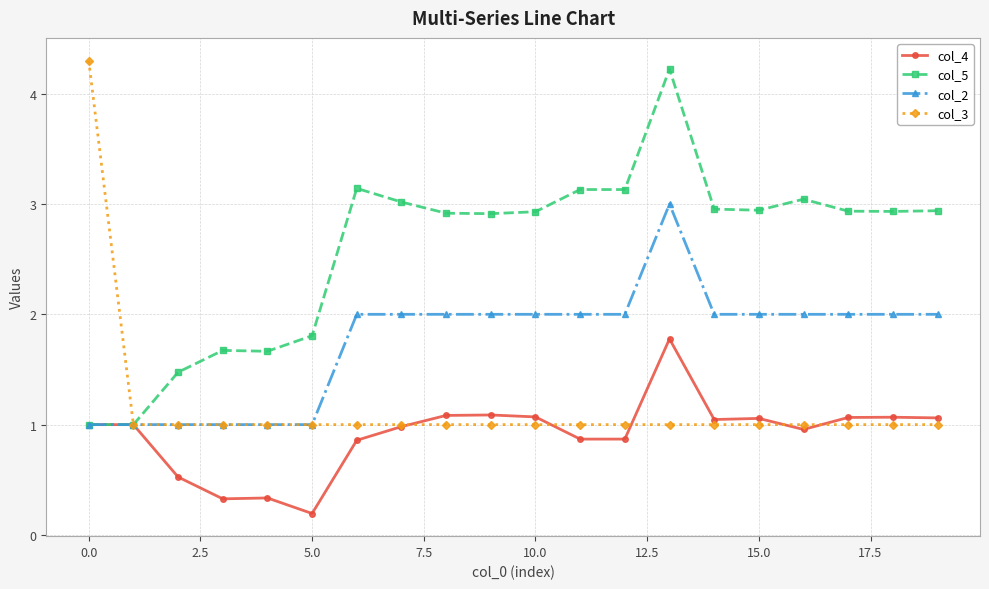

Rank the series by their average value, from highest to lowest.

col_5, col_2, col_3, col_4